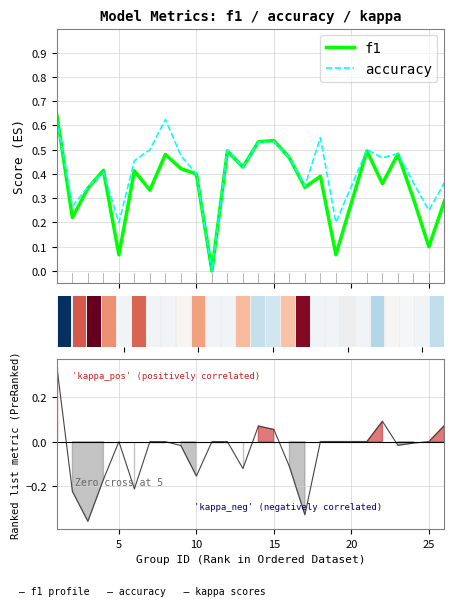

What is the sum of the f1 values at 14 and 10?

0.9